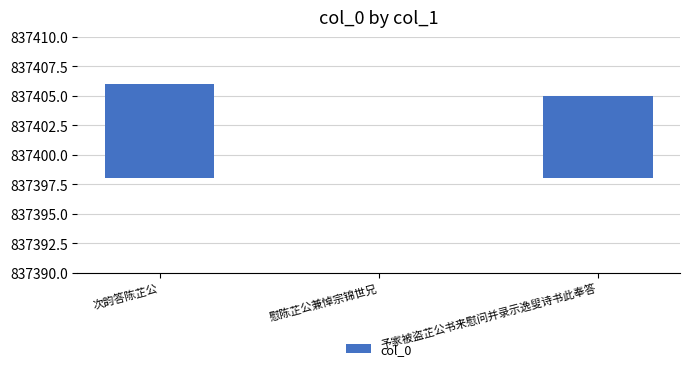

The value at 次韵答陈芷公 is 3. True or false?

False